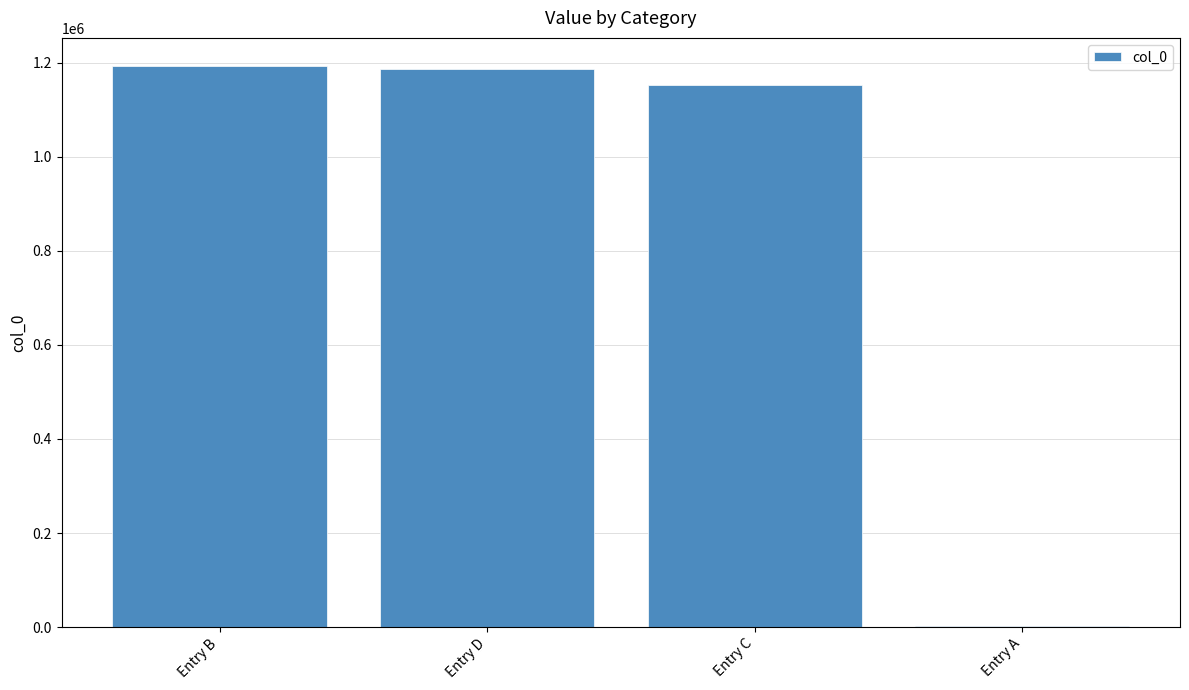

At which label is the value closest to 597734?

Entry C